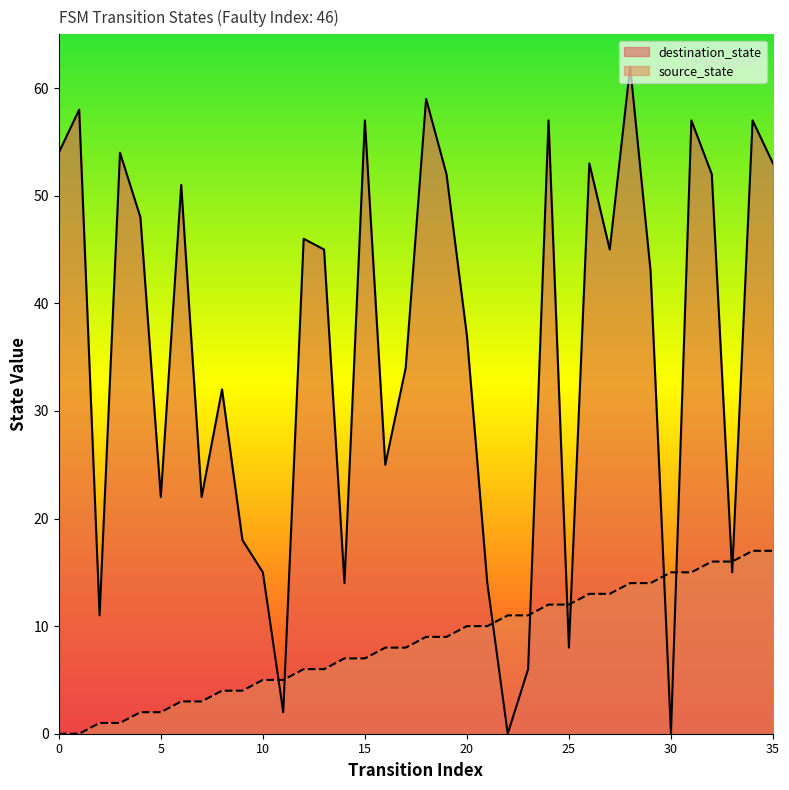

Which series has the largest total across all categories?

destination_state